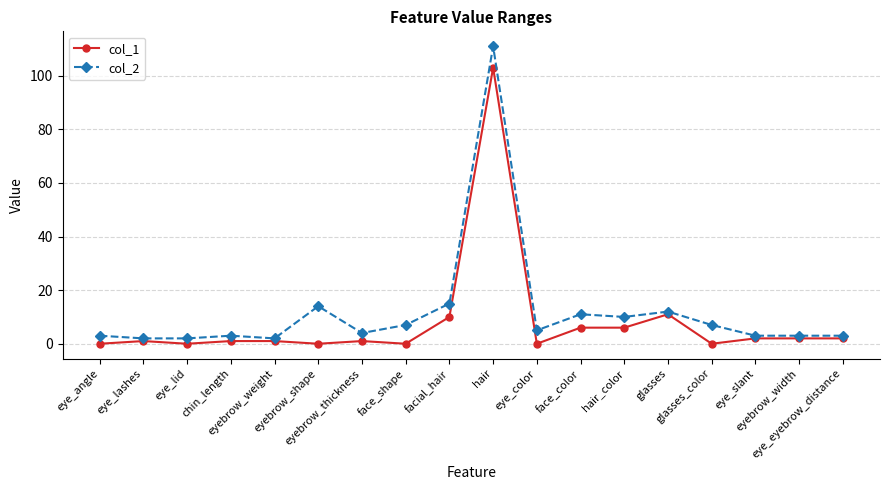

Which series has the largest range (max minus min)?

col_2